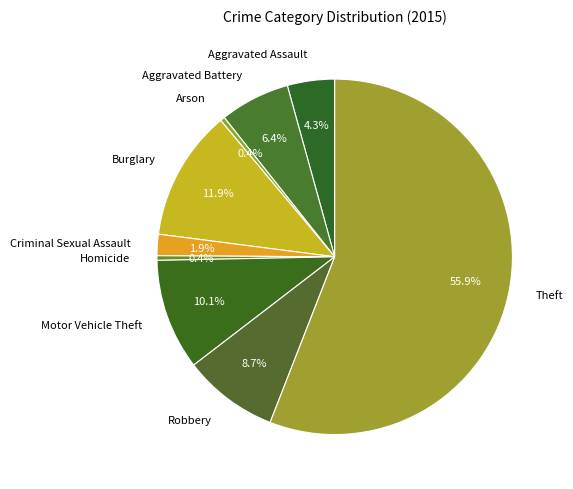

Is there a majority slice in this chart?

Yes